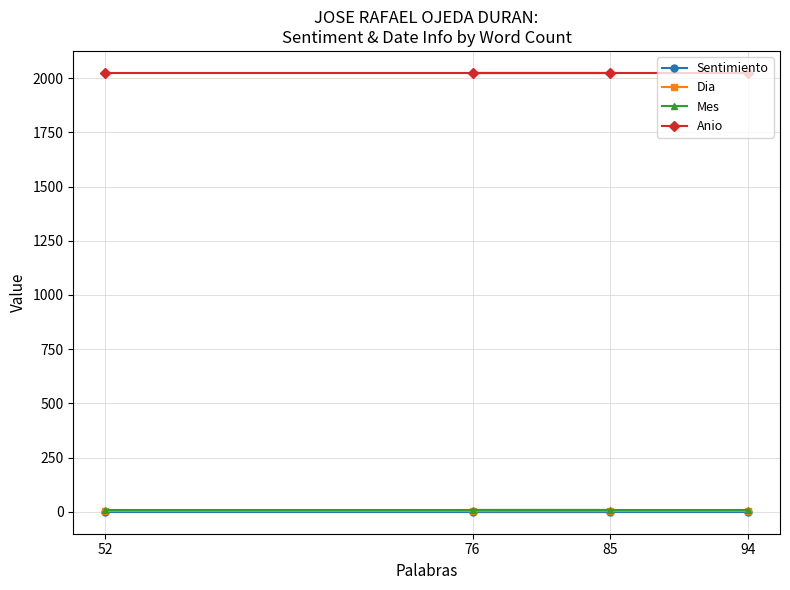

At which category does the chart reach its peak across all series?

94